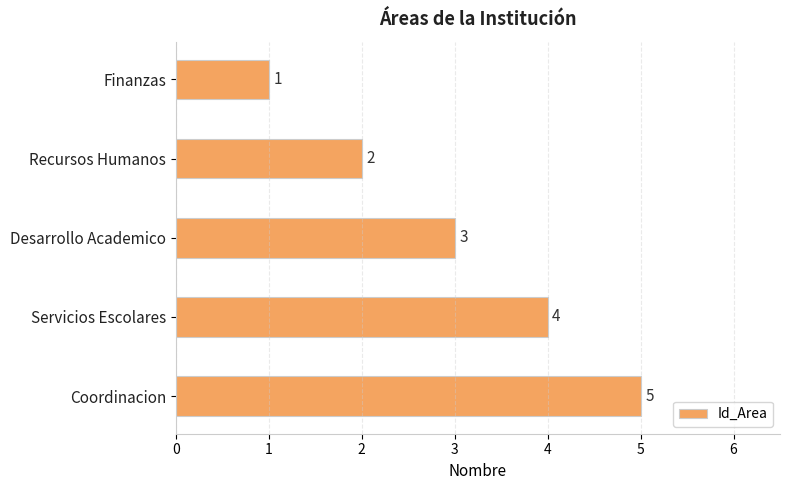

What is the average value?

3